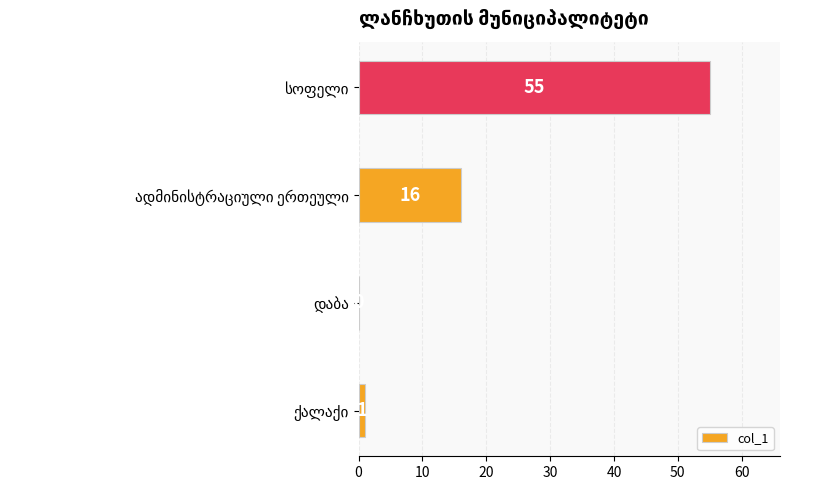

What is the maximum value shown in the chart?

55